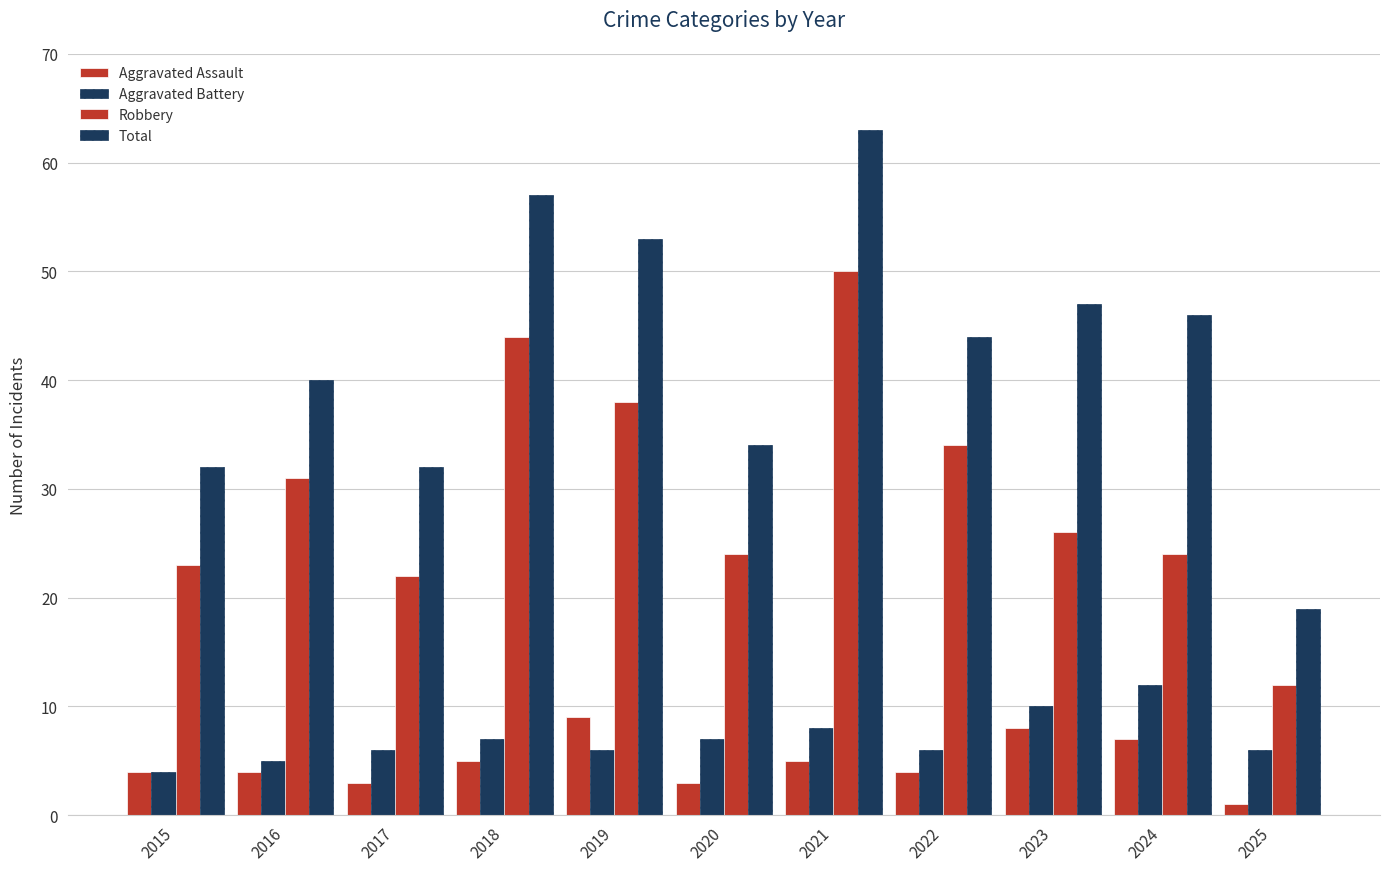

How many values in the Total series are below 44?

5